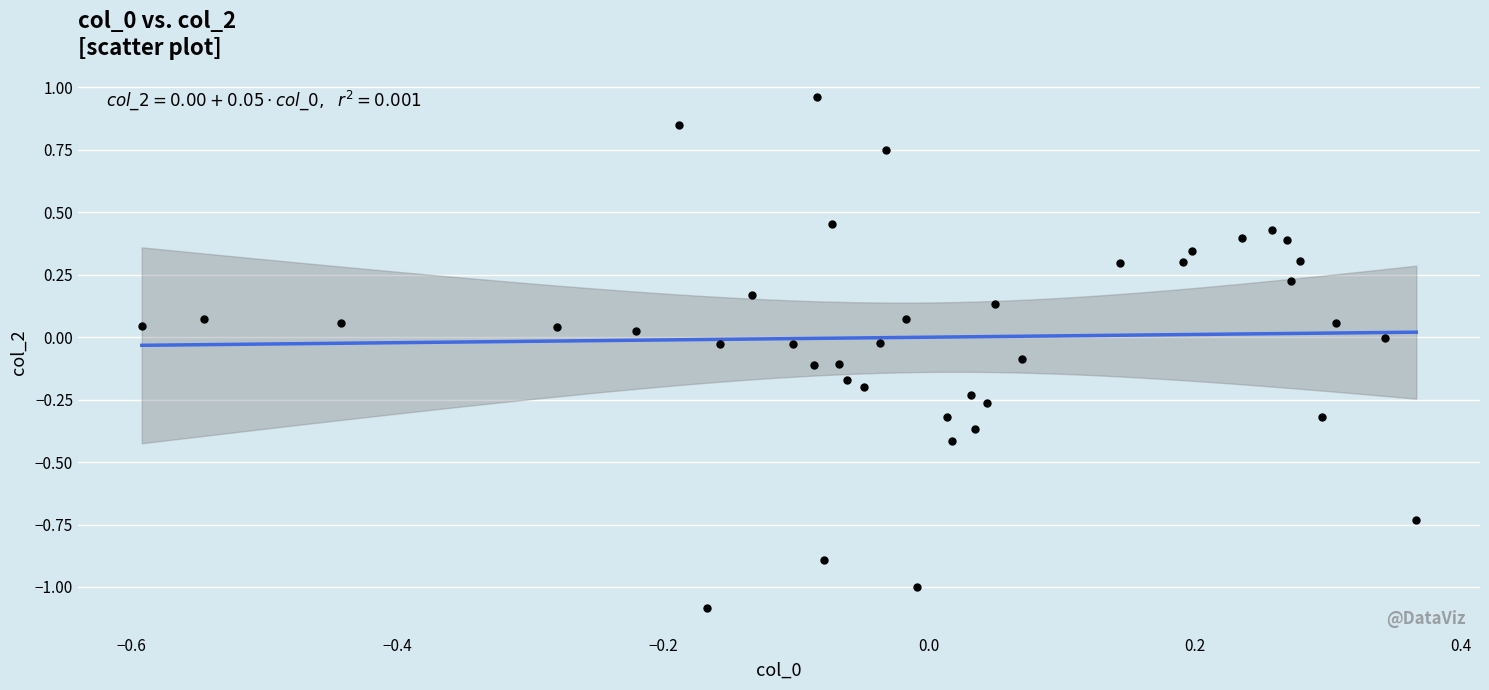

Count the number of points in this scatter plot.

40